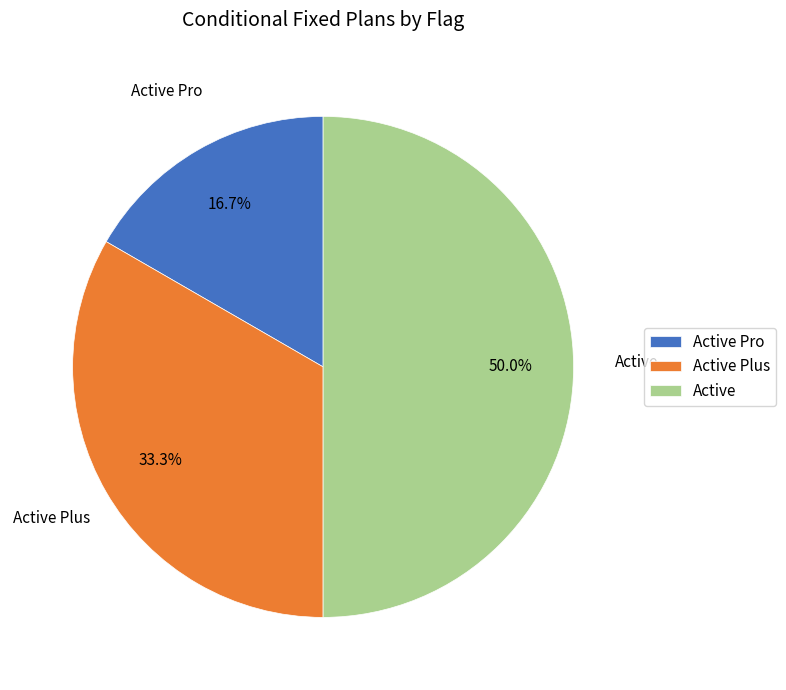

Which has a higher value, Active Pro or Active?

Active